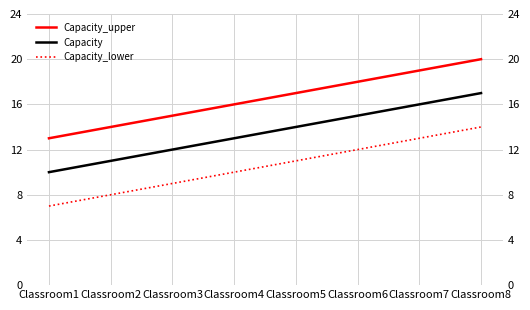

What are all the series names shown in the legend?

Capacity_upper, Capacity, Capacity_lower